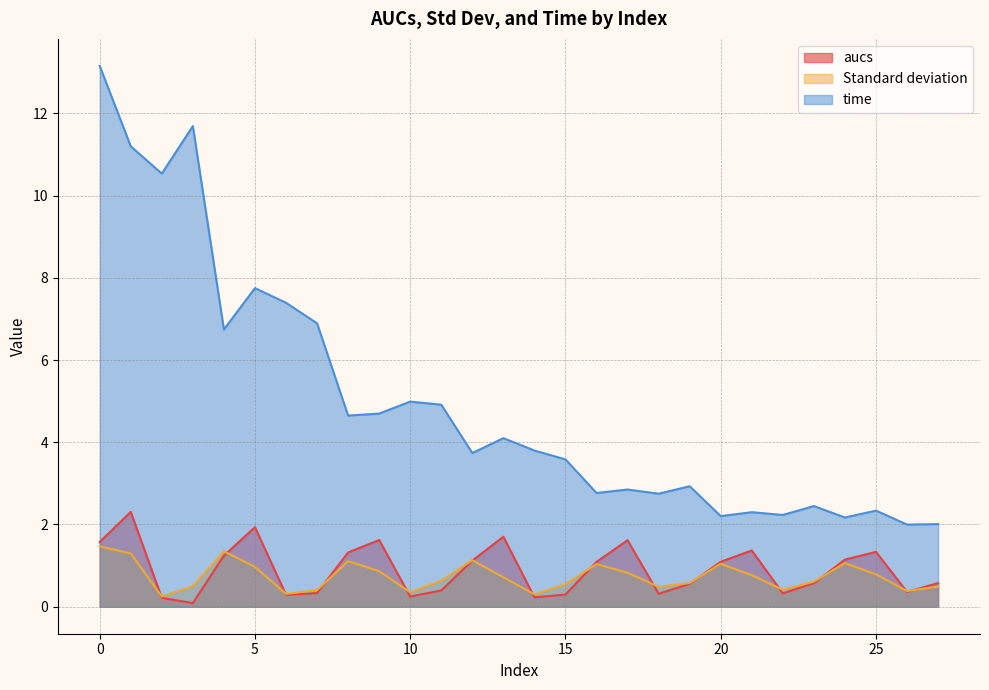

Which series has the largest range (max minus min)?

time